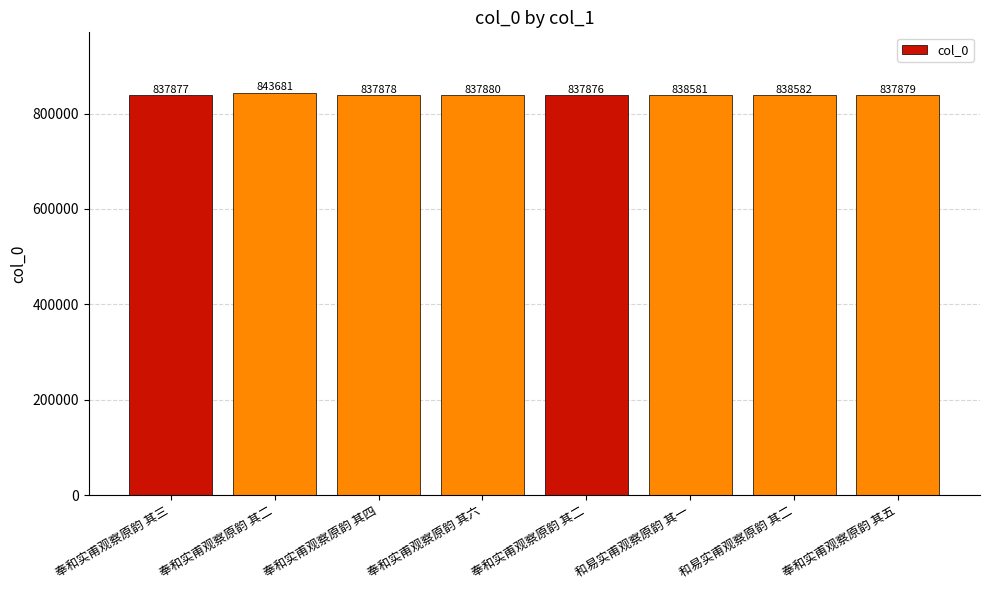

How many bars are there in total?

8